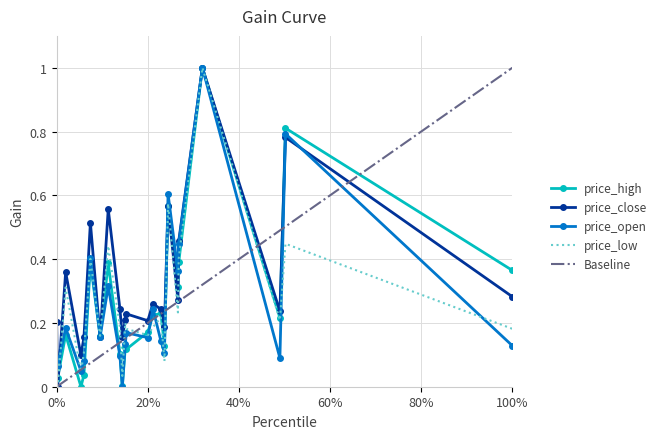

What is the difference between the maximum and minimum values in the price_low series?

1.0